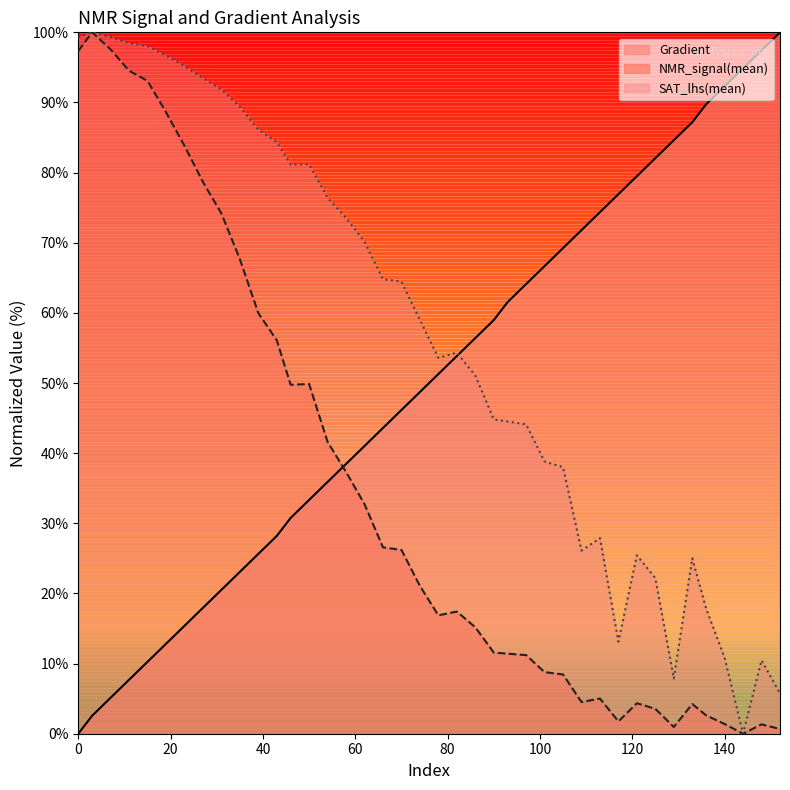

What is the difference between the NMR_signal(mean) values at 133 and 11?

90.3